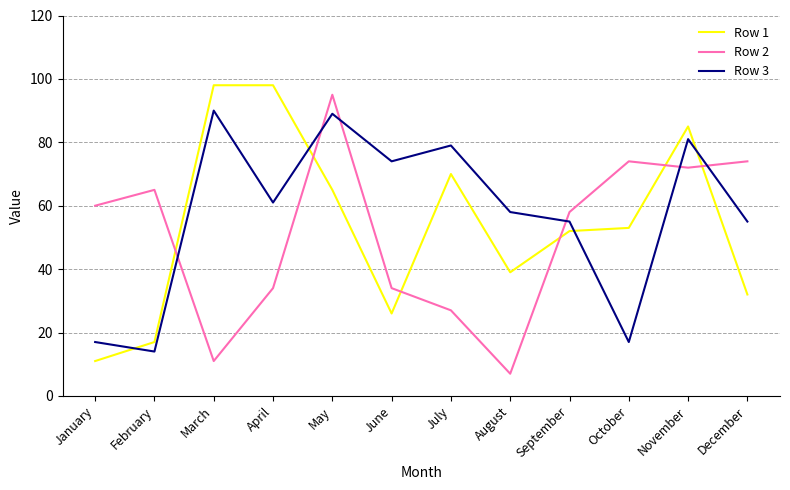

The value of Row 2 at September is 91. True or false?

False